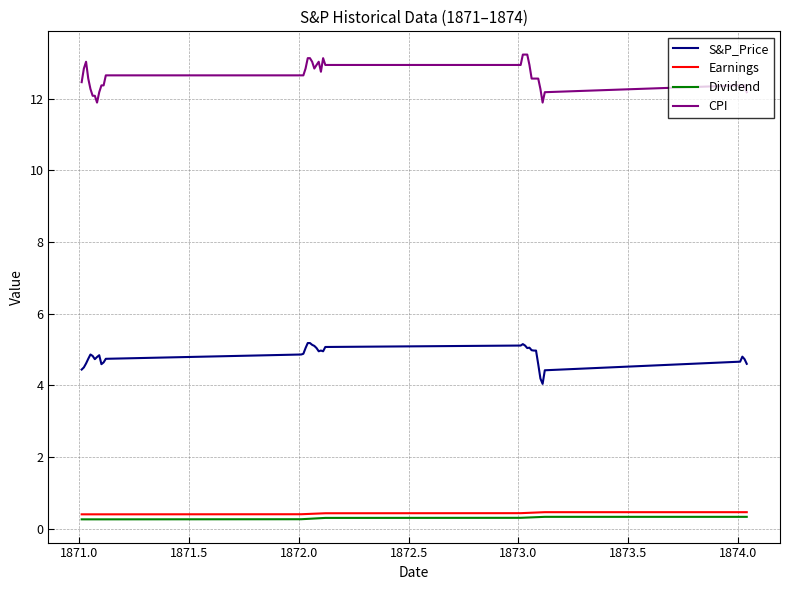

True or false: Dividend and CPI intersect in this chart.

False